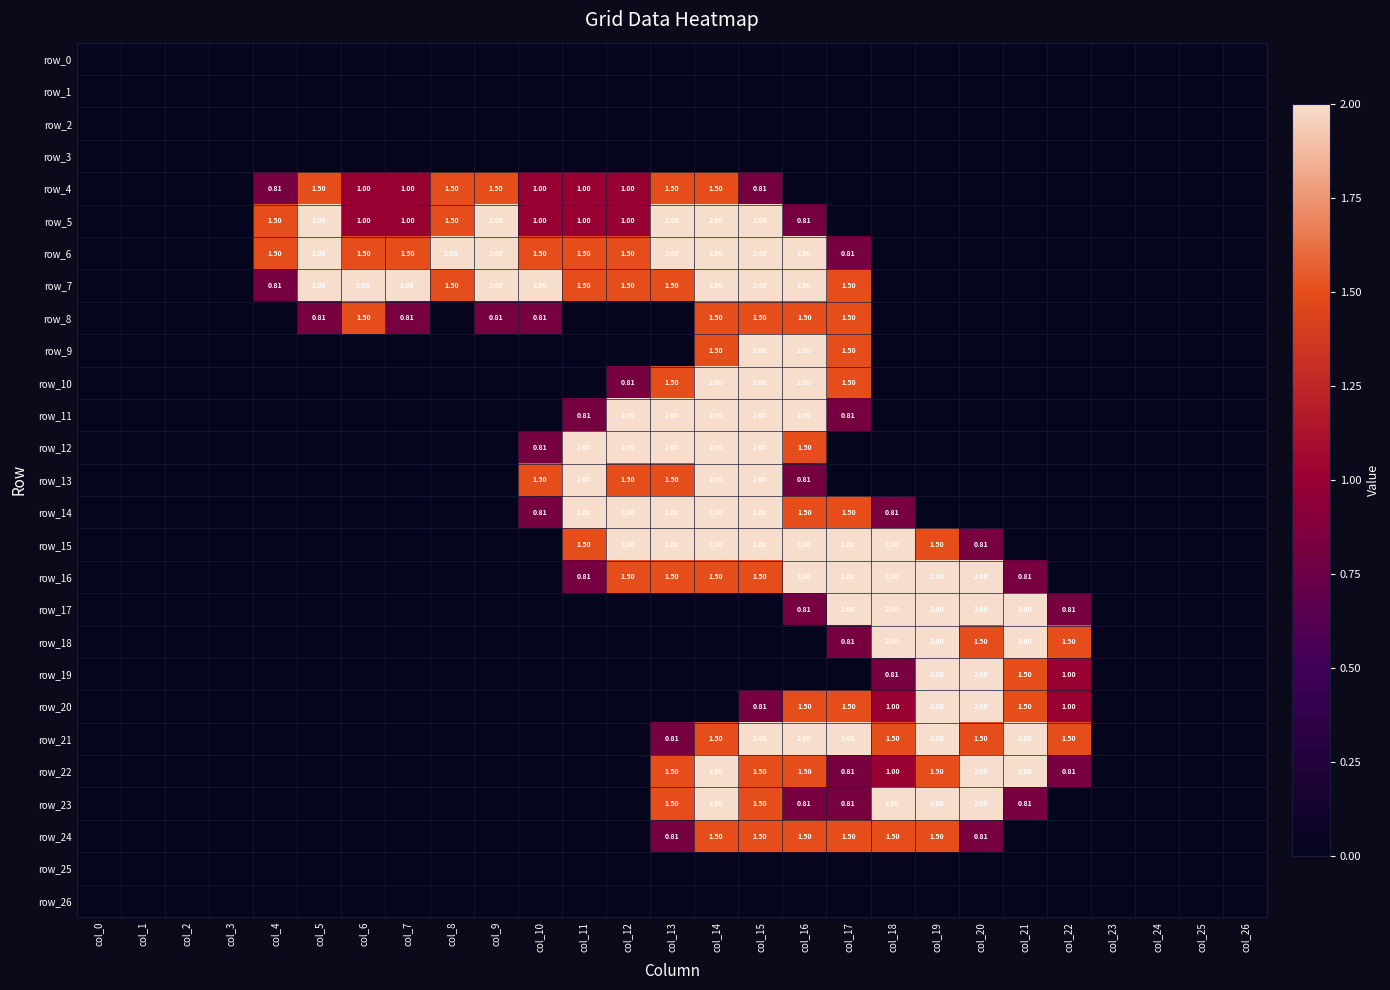

Which category has the lowest value in the row_20 series?

col_0